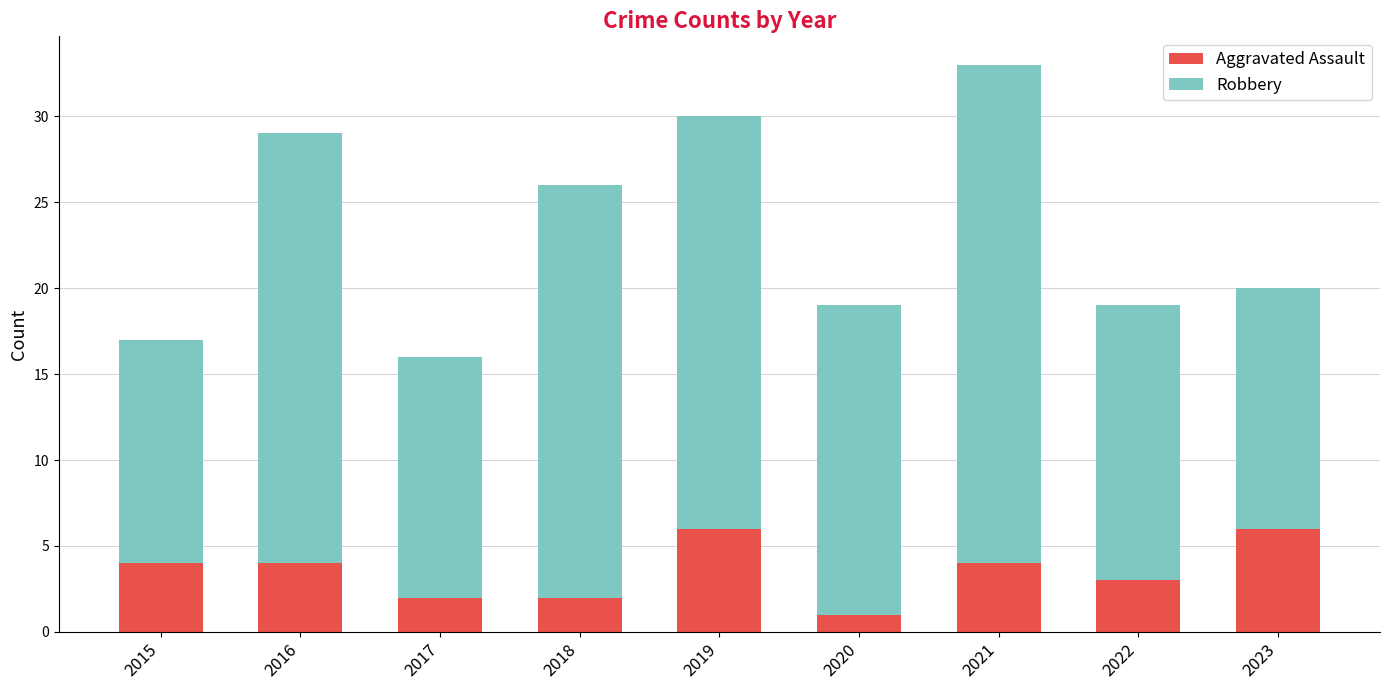

What is the total value across all series at 2020?

19